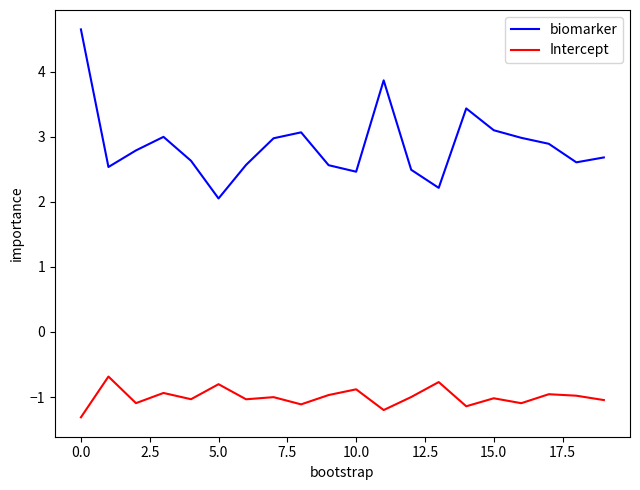

True or false: biomarker and Intercept cross at least once.

False